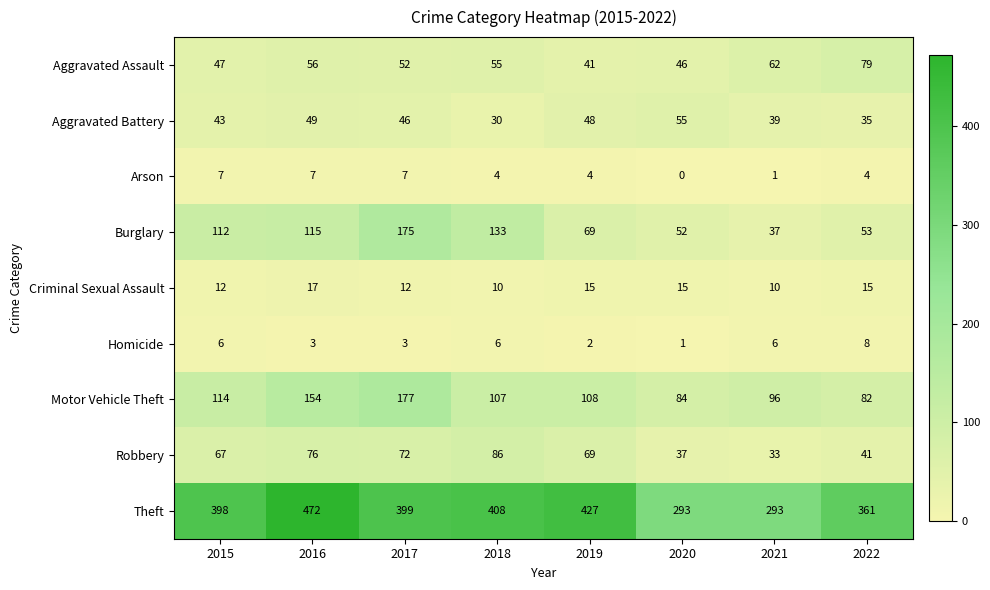

Rank the categories by Aggravated Battery value from highest to lowest.

2020, 2016, 2019, 2017, 2015, 2021, 2022, 2018